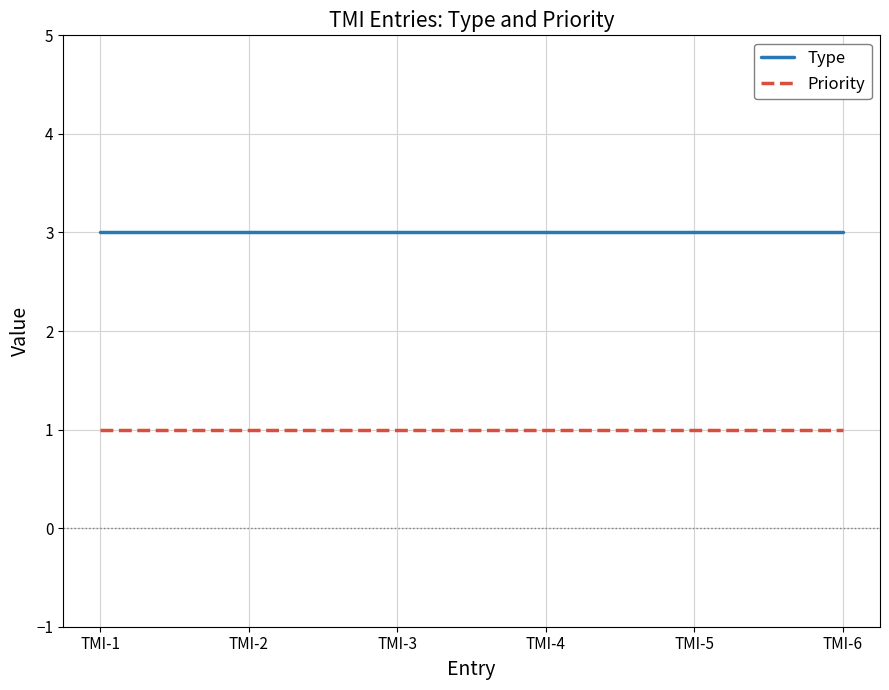

What is the sum of the Type values at TMI-3 and TMI-5?

6